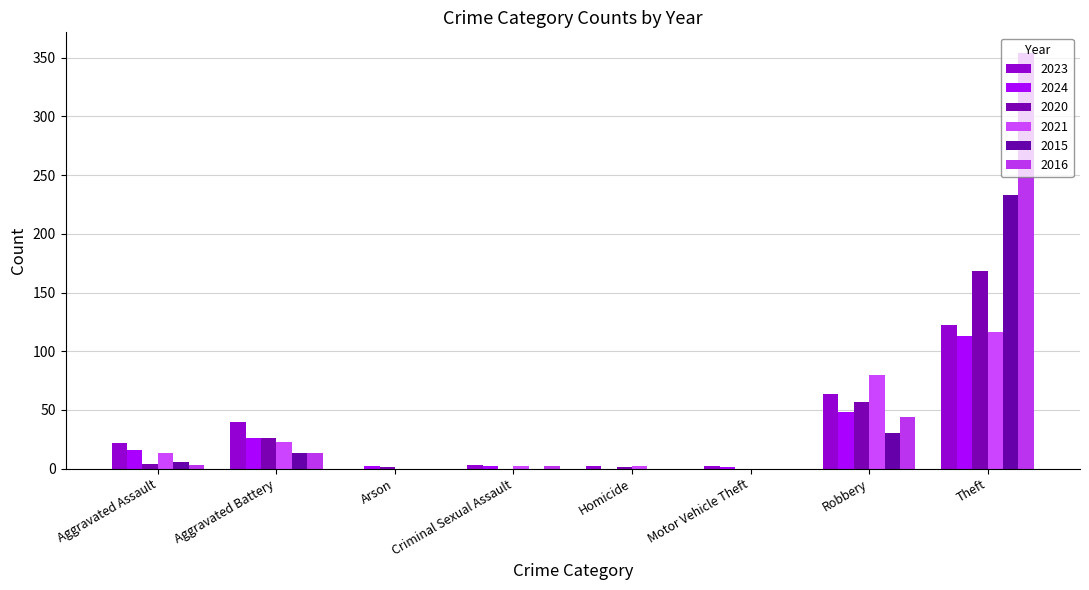

Count the number of categories in the chart.

8